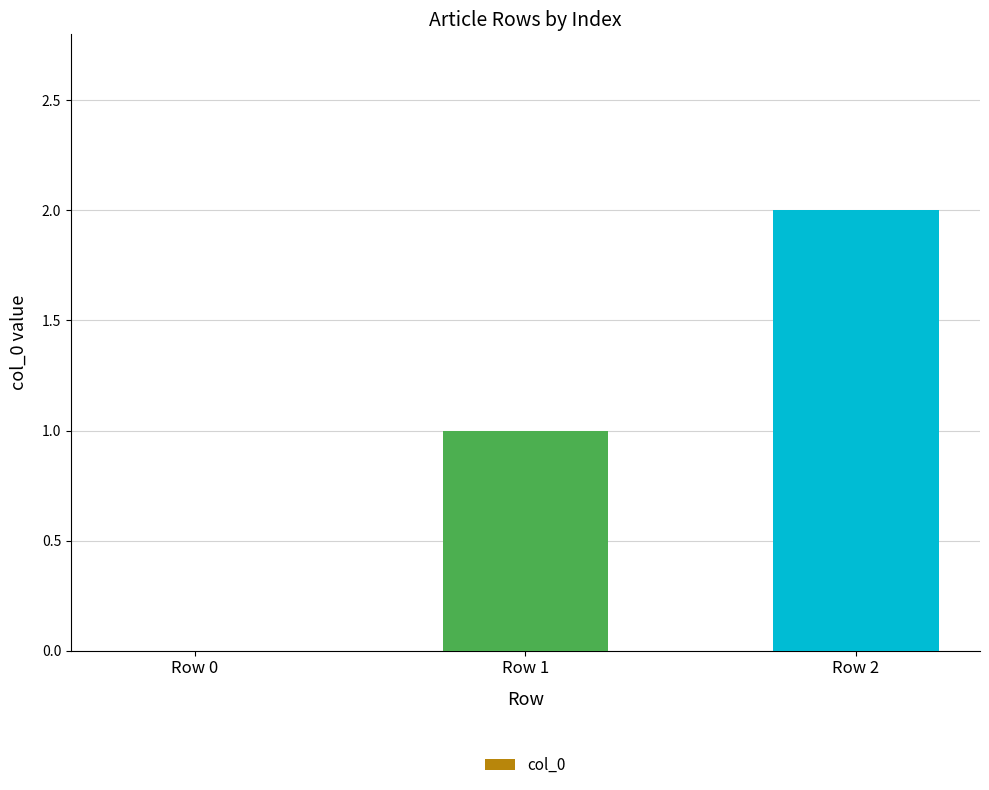

How many values are above zero?

2